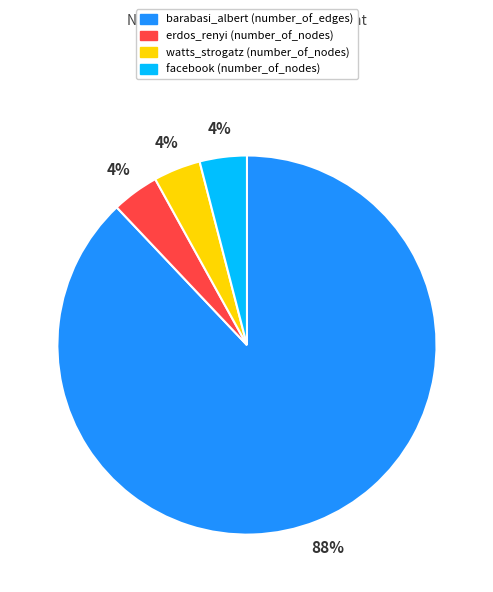

To the nearest percent, what portion does erdos_renyi represent?

4%